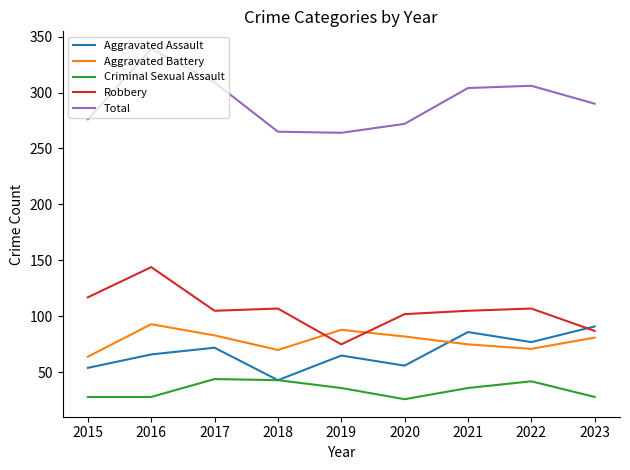

True or false: Criminal Sexual Assault and Total intersect in this chart.

False